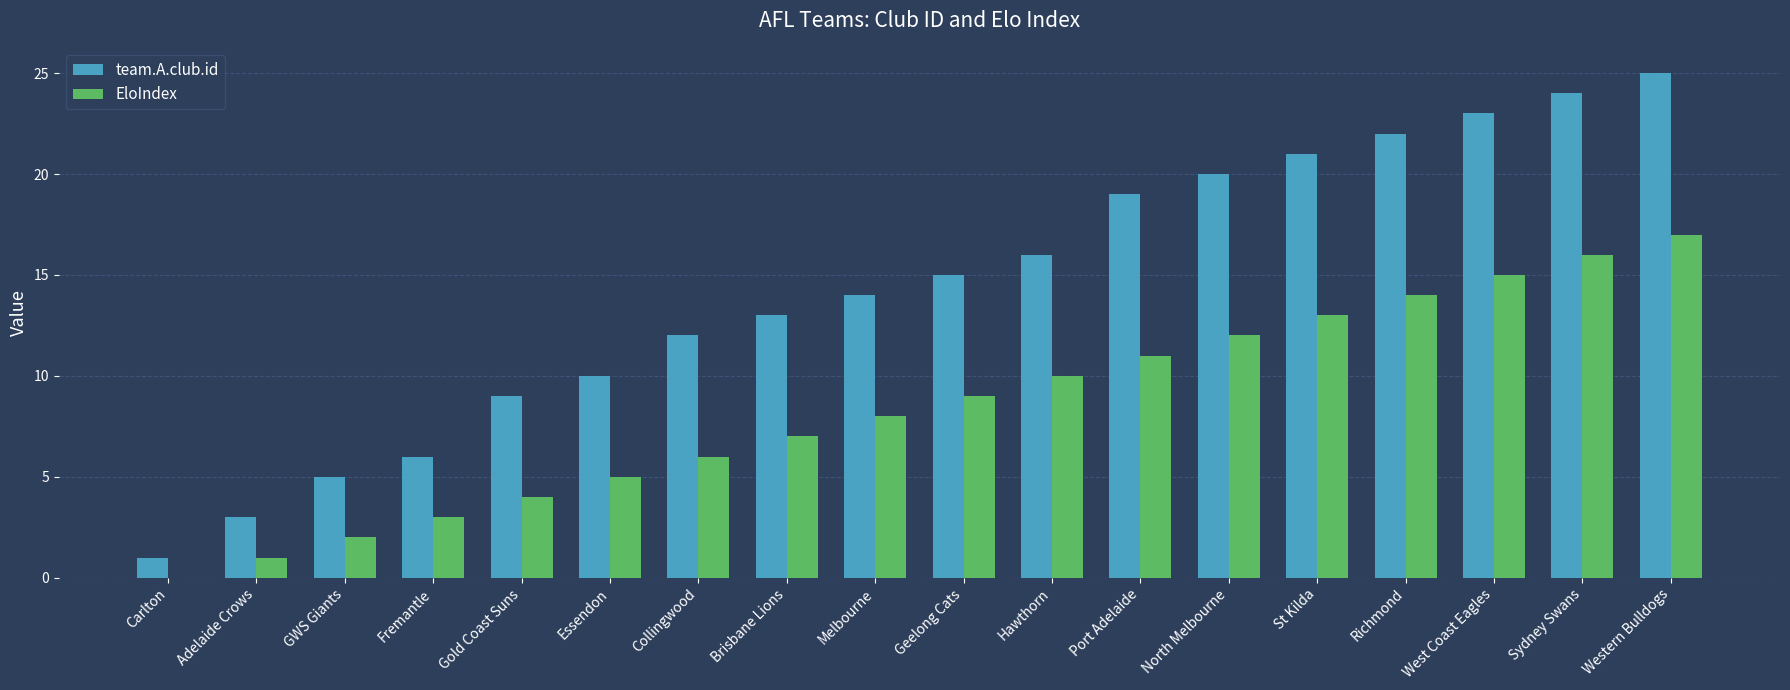

Is the value of EloIndex at Gold Coast Suns greater than the value of team.A.club.id at Hawthorn?

No